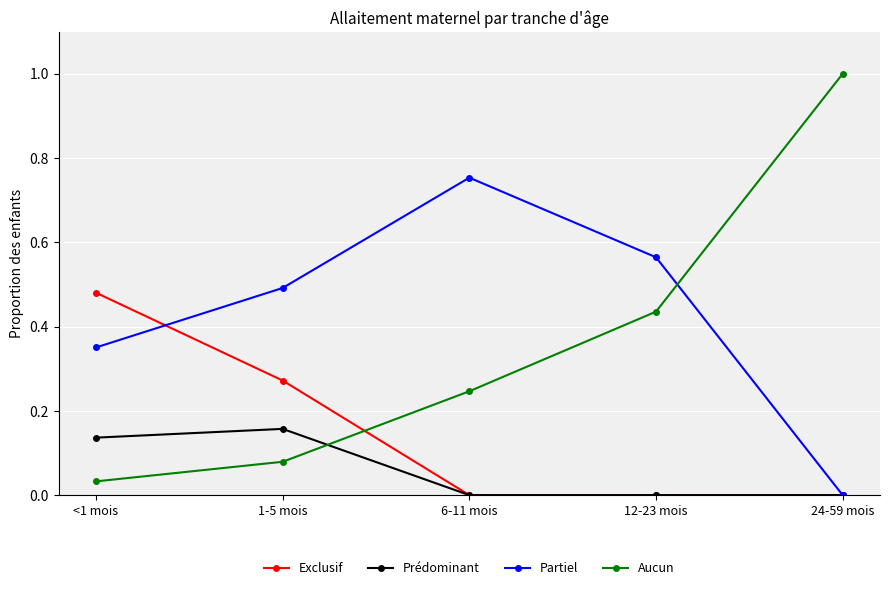

True or false: Exclusif has more than 1 points higher than both neighbors.

False